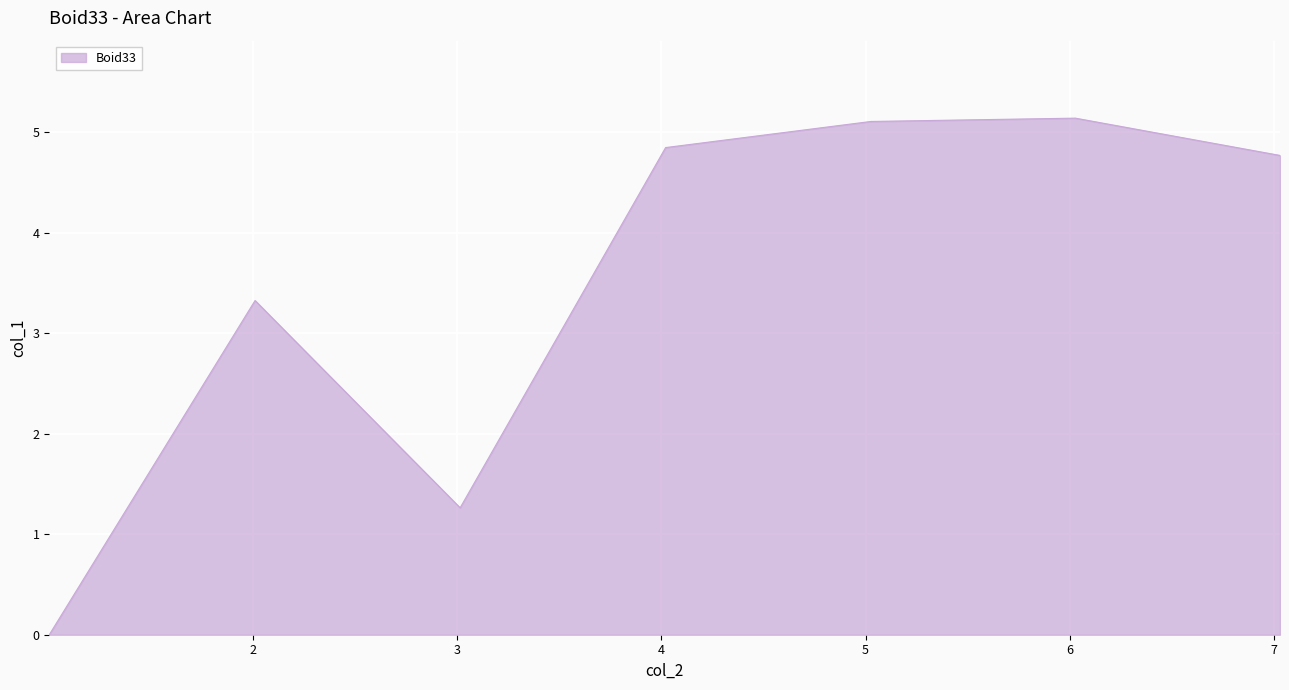

What is the difference between the second highest and minimum values?

5.1